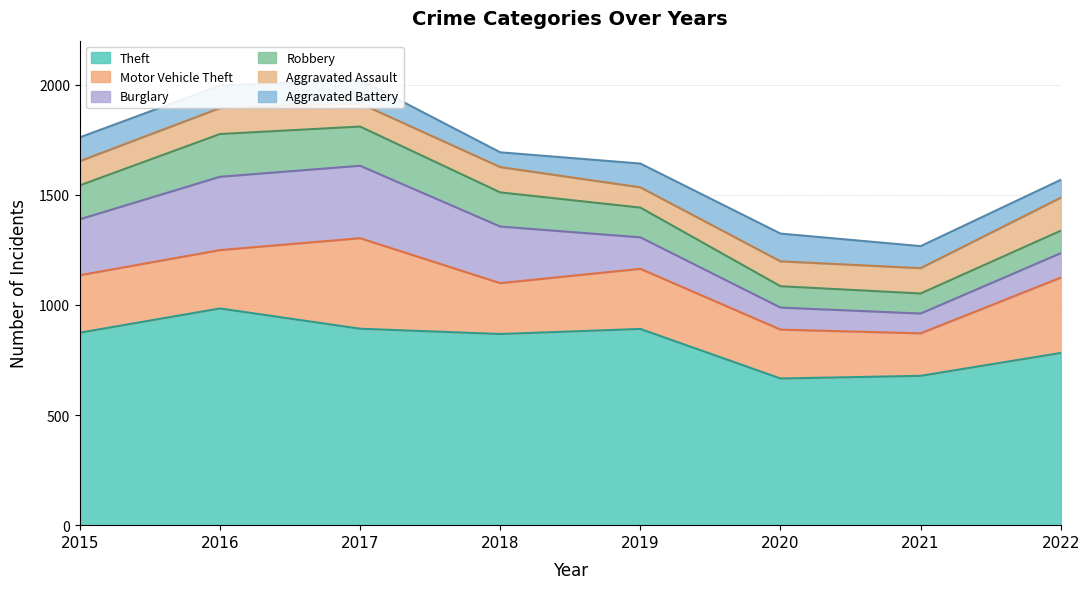

At which category is the sum across all series the highest?

2017